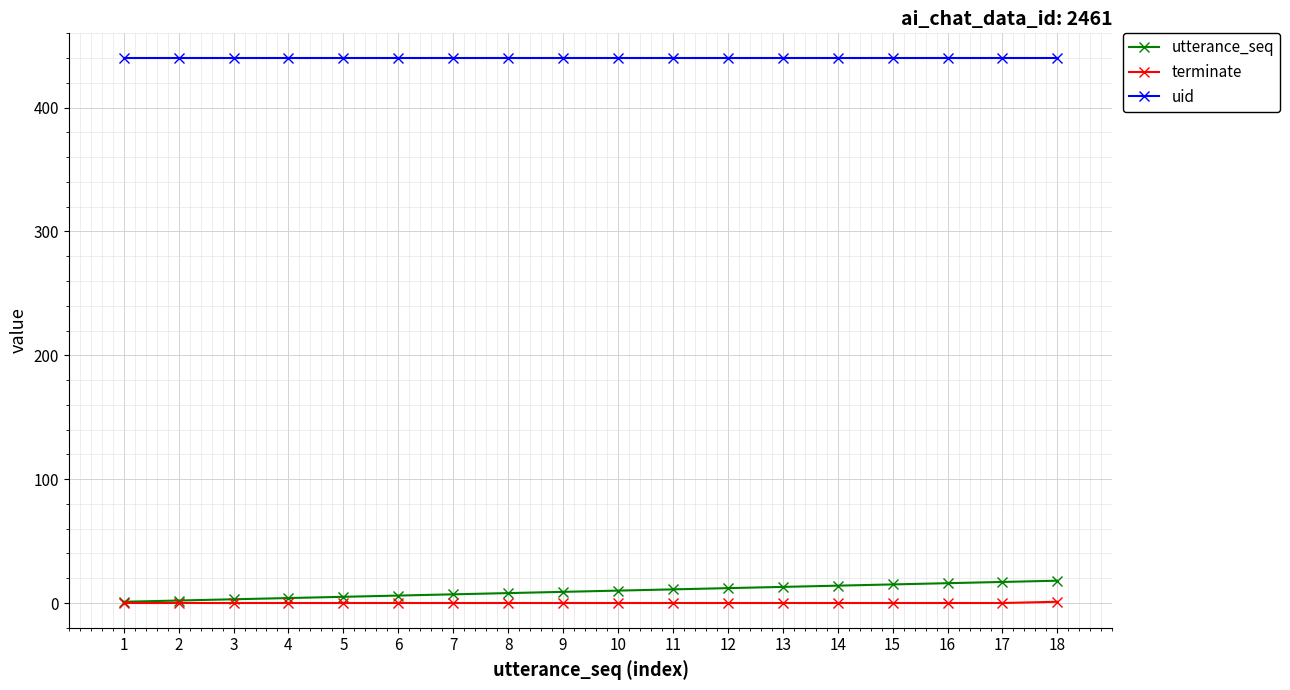

Does the chart display data point markers on the line(s)?

Yes